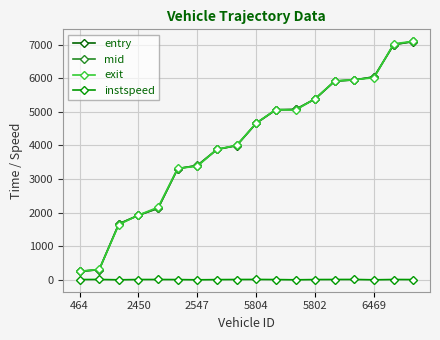

Which series has the largest range (max minus min)?

exit